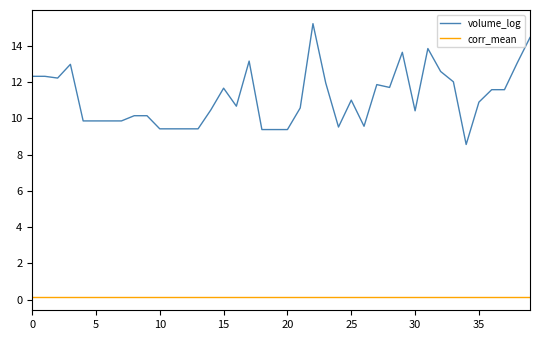

What is the average value of the corr_mean series?

0.2